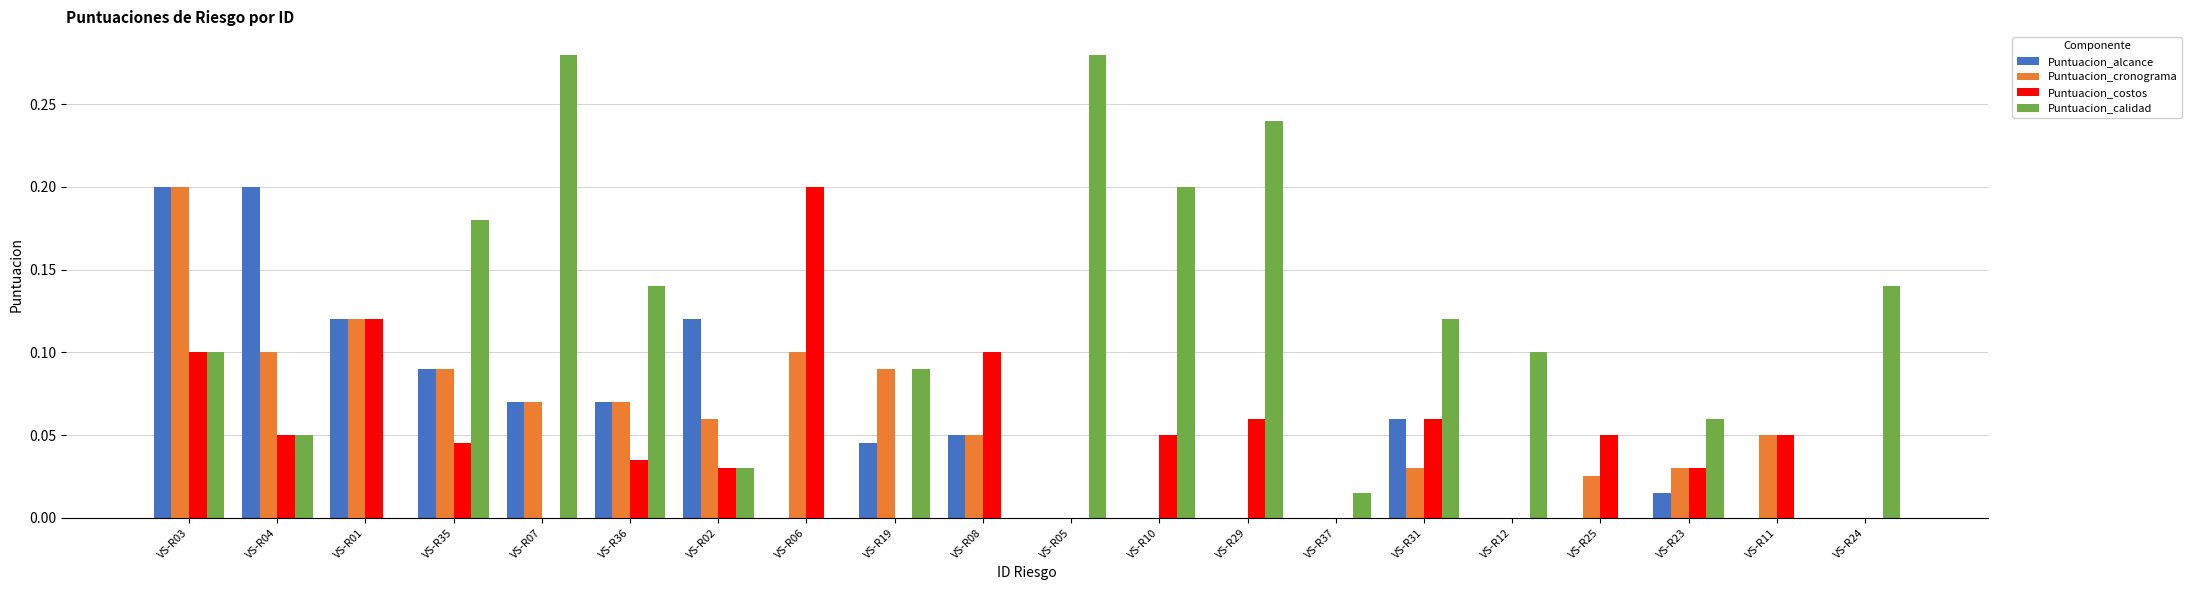

True or false: Puntuacion_costos has a value of 0.1 at VS-R10.

True